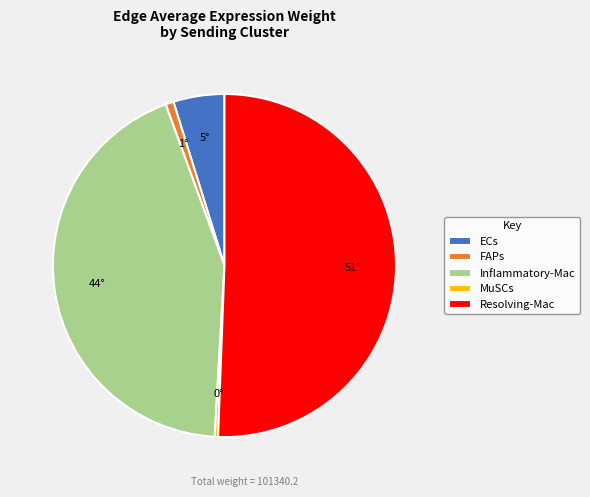

Which slice is the largest?

Resolving-Mac